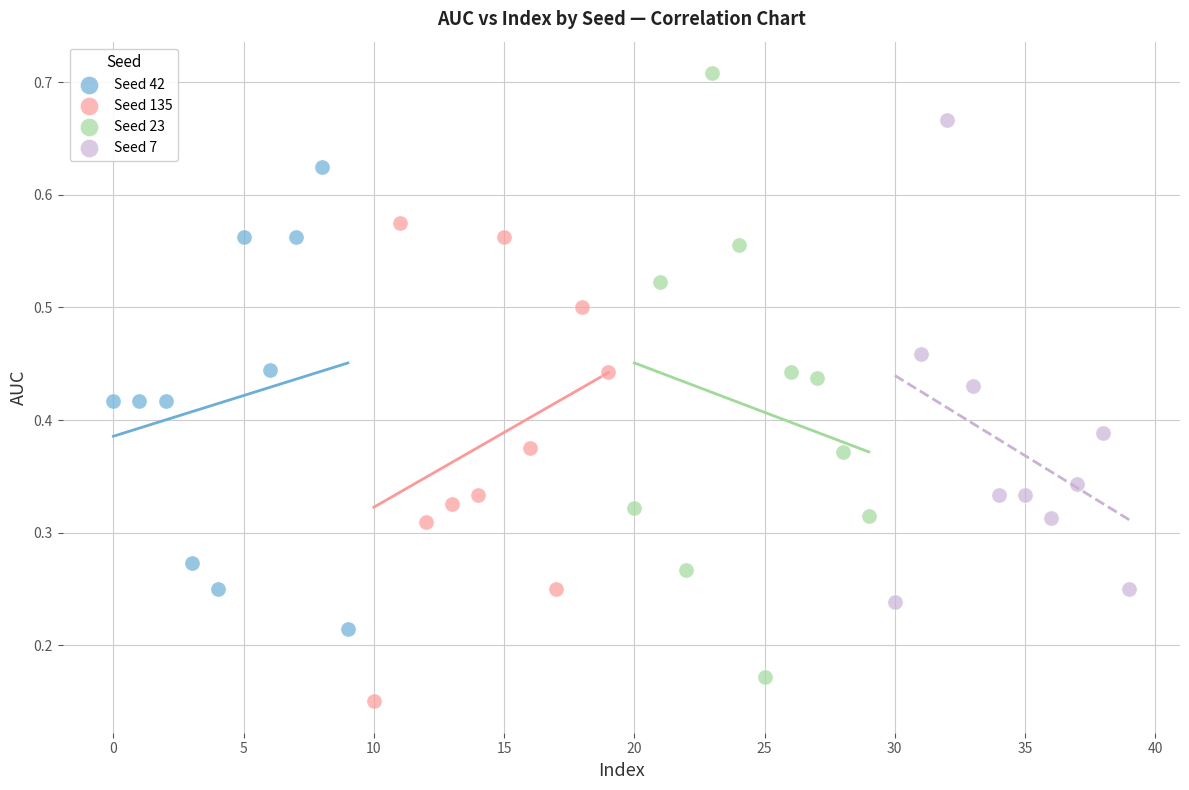

Which series has the widest spread of Y values?

Seed 23